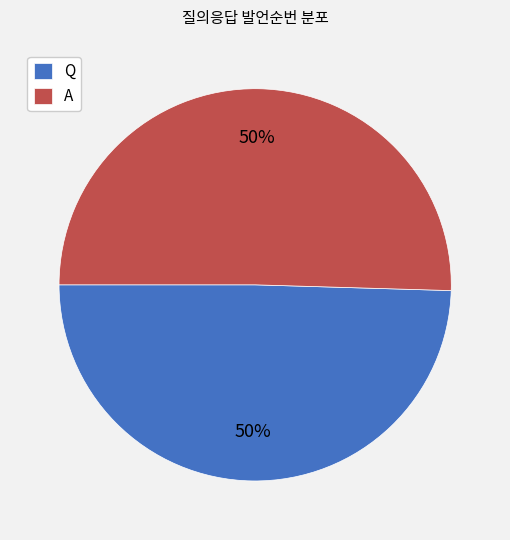

Is the sum of Q and A greater than half?

Yes